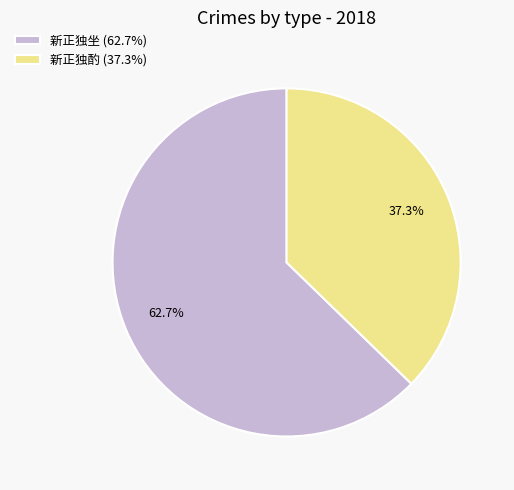

Is it true that 新正独坐 is 63% of the pie?

True